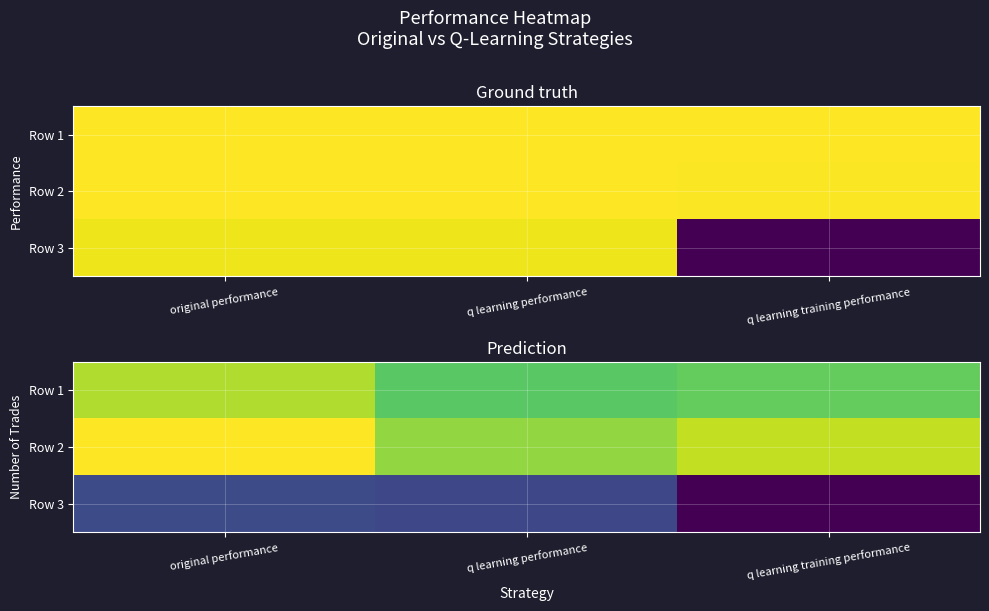

At which label does Row 3 reach its minimum?

q learning training performance